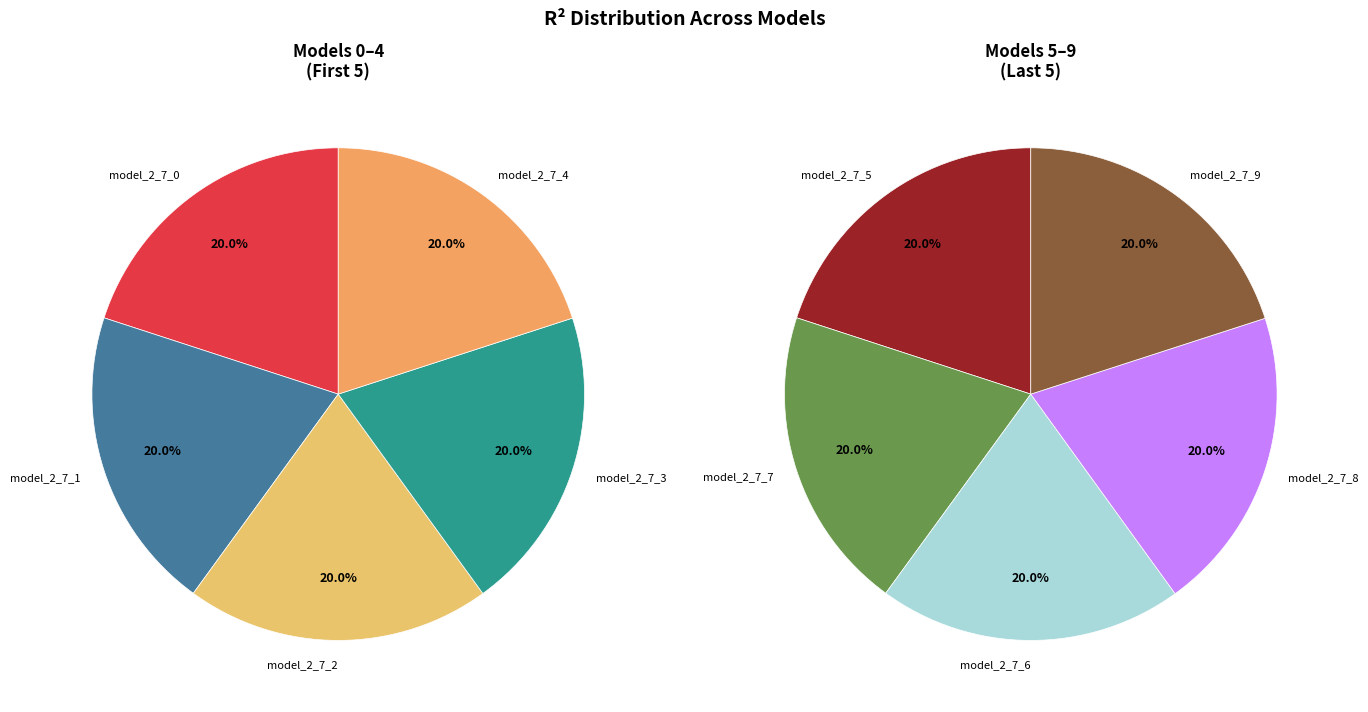

Rank the categories by value from lowest to highest.

model_2_7_0, model_2_7_1, model_2_7_2, model_2_7_3, model_2_7_4, model_2_7_5, model_2_7_6, model_2_7_7, model_2_7_8, model_2_7_9